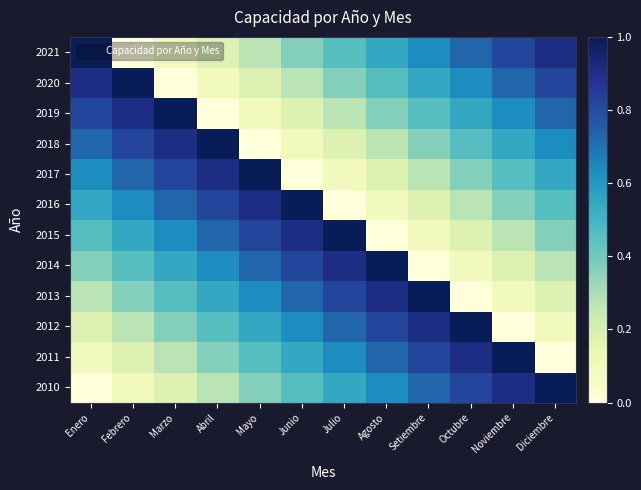

Reading right to left, what are all the values shown in this chart?

2010: Diciembre=1.0	Noviembre=0.9	Octubre=0.8	Setiembre=0.7	Agosto=0.6	Julio=0.5	Junio=0.5	Mayo=0.4	Abril=0.3	Marzo=0.2	Febrero=0.1	Enero=0.0
2011: Diciembre=0.0	Noviembre=1.0	Octubre=0.9	Setiembre=0.8	Agosto=0.7	Julio=0.6	Junio=0.5	Mayo=0.5	Abril=0.4	Marzo=0.3	Febrero=0.2	Enero=0.1
2012: Diciembre=0.1	Noviembre=0.0	Octubre=1.0	Setiembre=0.9	Agosto=0.8	Julio=0.7	Junio=0.6	Mayo=0.5	Abril=0.5	Marzo=0.4	Febrero=0.3	Enero=0.2
2013: Diciembre=0.2	Noviembre=0.1	Octubre=0.0	Setiembre=1.0	Agosto=0.9	Julio=0.8	Junio=0.7	Mayo=0.6	Abril=0.5	Marzo=0.5	Febrero=0.4	Enero=0.3
2014: Diciembre=0.3	Noviembre=0.2	Octubre=0.1	Setiembre=0.0	Agosto=1.0	Julio=0.9	Junio=0.8	Mayo=0.7	Abril=0.6	Marzo=0.5	Febrero=0.5	Enero=0.4
2015: Diciembre=0.4	Noviembre=0.3	Octubre=0.2	Setiembre=0.1	Agosto=0.0	Julio=1.0	Junio=0.9	Mayo=0.8	Abril=0.7	Marzo=0.6	Febrero=0.5	Enero=0.5
2016: Diciembre=0.5	Noviembre=0.4	Octubre=0.3	Setiembre=0.2	Agosto=0.1	Julio=0.0	Junio=1.0	Mayo=0.9	Abril=0.8	Marzo=0.7	Febrero=0.6	Enero=0.5
2017: Diciembre=0.5	Noviembre=0.5	Octubre=0.4	Setiembre=0.3	Agosto=0.2	Julio=0.1	Junio=0.0	Mayo=1.0	Abril=0.9	Marzo=0.8	Febrero=0.7	Enero=0.6
2018: Diciembre=0.6	Noviembre=0.5	Octubre=0.5	Setiembre=0.4	Agosto=0.3	Julio=0.2	Junio=0.1	Mayo=0.0	Abril=1.0	Marzo=0.9	Febrero=0.8	Enero=0.7
2019: Diciembre=0.7	Noviembre=0.6	Octubre=0.5	Setiembre=0.5	Agosto=0.4	Julio=0.3	Junio=0.2	Mayo=0.1	Abril=0.0	Marzo=1.0	Febrero=0.9	Enero=0.8
2020: Diciembre=0.8	Noviembre=0.7	Octubre=0.6	Setiembre=0.5	Agosto=0.5	Julio=0.4	Junio=0.3	Mayo=0.2	Abril=0.1	Marzo=0.0	Febrero=1.0	Enero=0.9
2021: Diciembre=0.9	Noviembre=0.8	Octubre=0.7	Setiembre=0.6	Agosto=0.5	Julio=0.5	Junio=0.4	Mayo=0.3	Abril=0.2	Marzo=0.1	Febrero=0.0	Enero=1.0